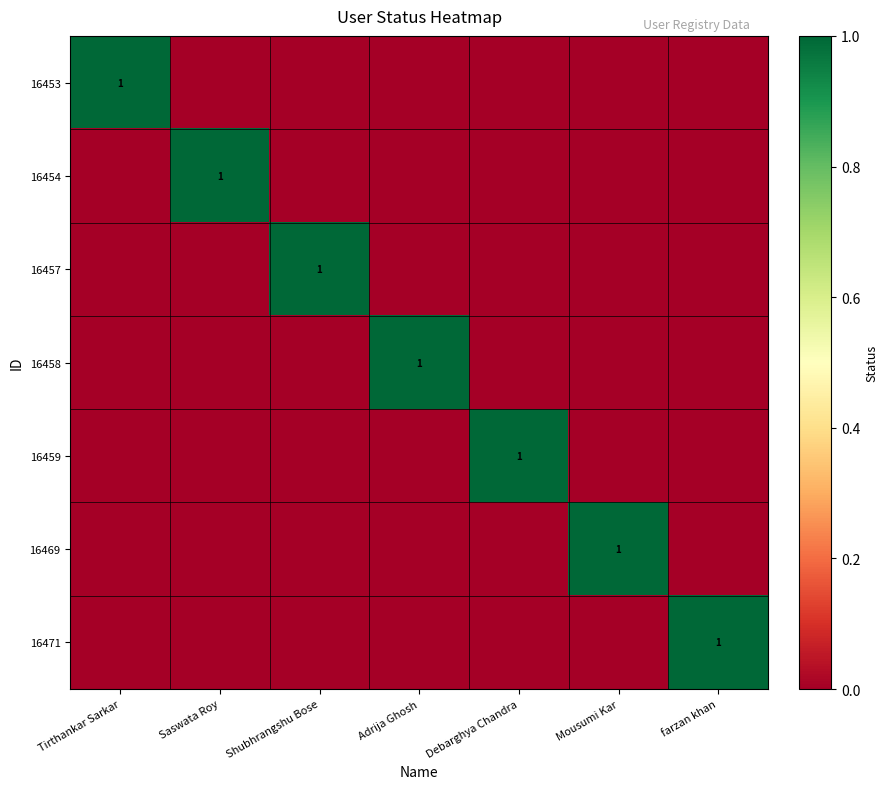

What is the greatest value displayed?

1